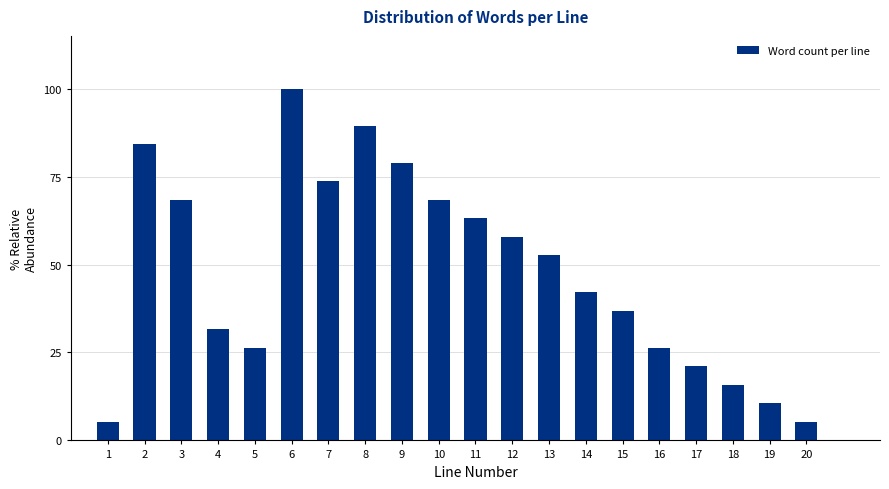

Reading left to right, list all the values displayed in this chart.

1=5.3	2=84.2	3=68.4	4=31.6	5=26.3	6=100.0	7=73.7	8=89.5	9=78.9	10=68.4	11=63.2	12=57.9	13=52.6	14=42.1	15=36.8	16=26.3	17=21.1	18=15.8	19=10.5	20=5.3